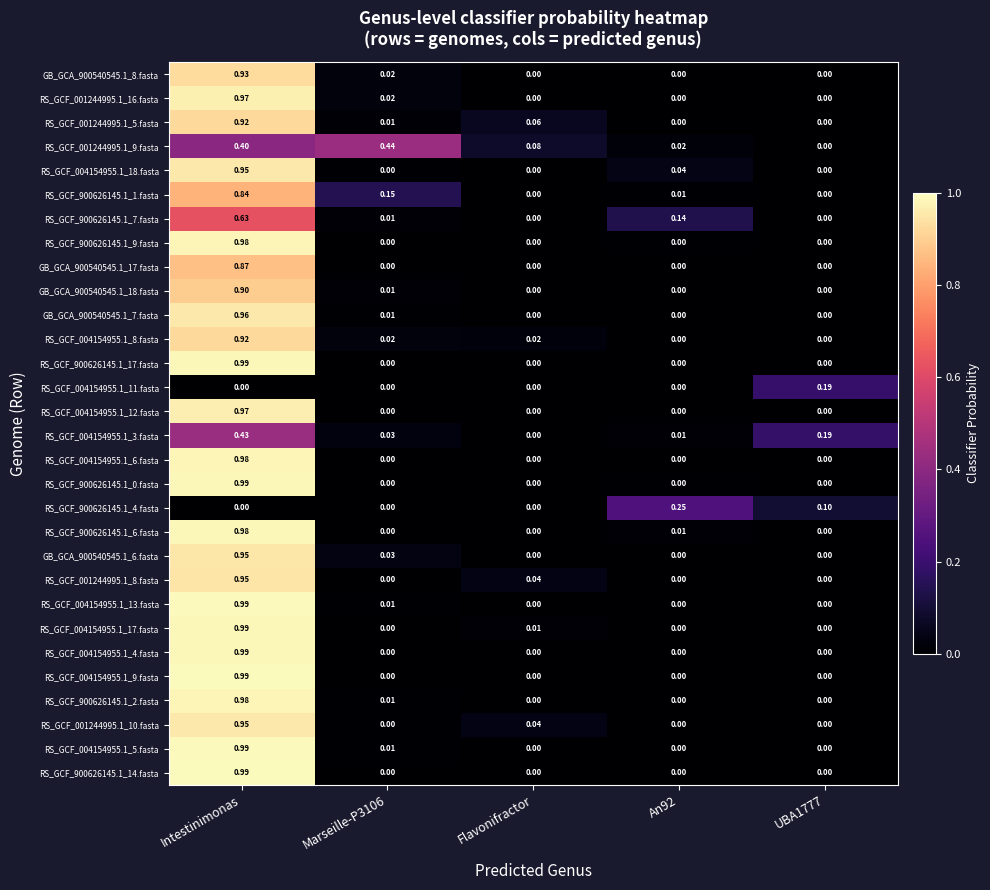

At which category is the sum across all series the highest?

Intestinimonas